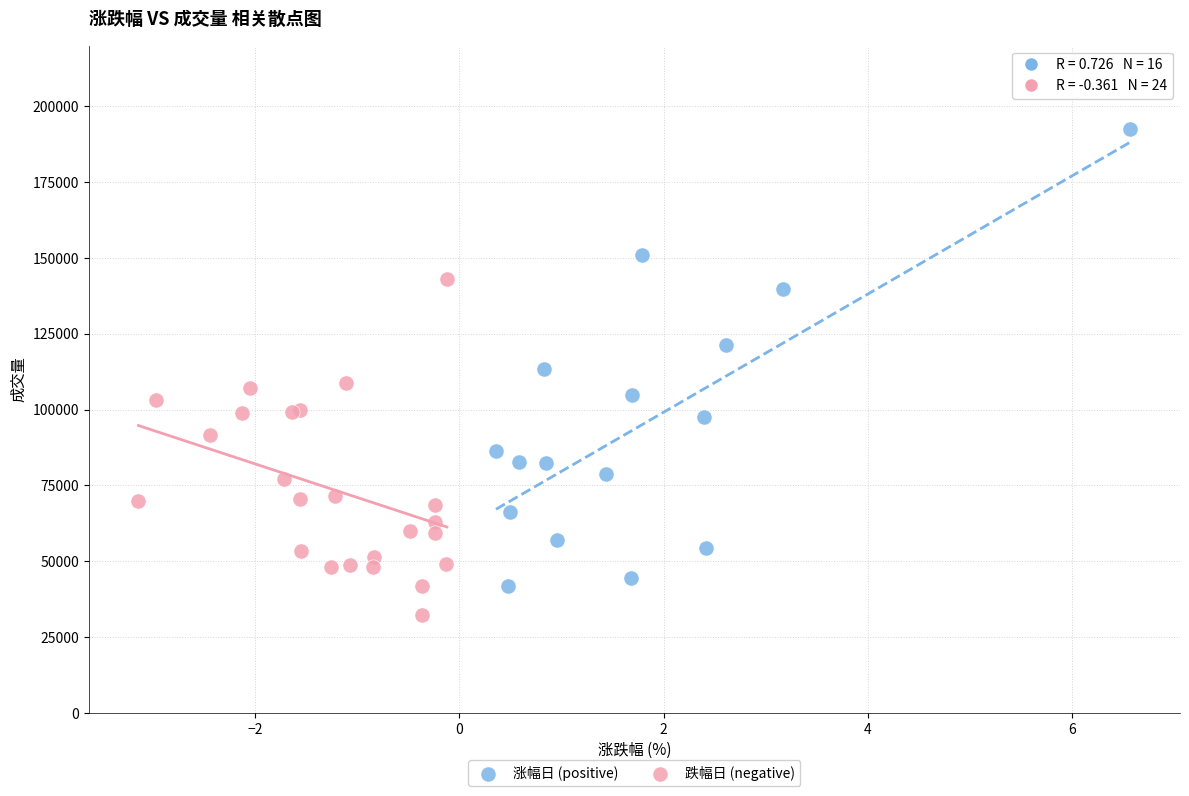

Which series reaches the maximum Y coordinate?

涨幅日 (positive)